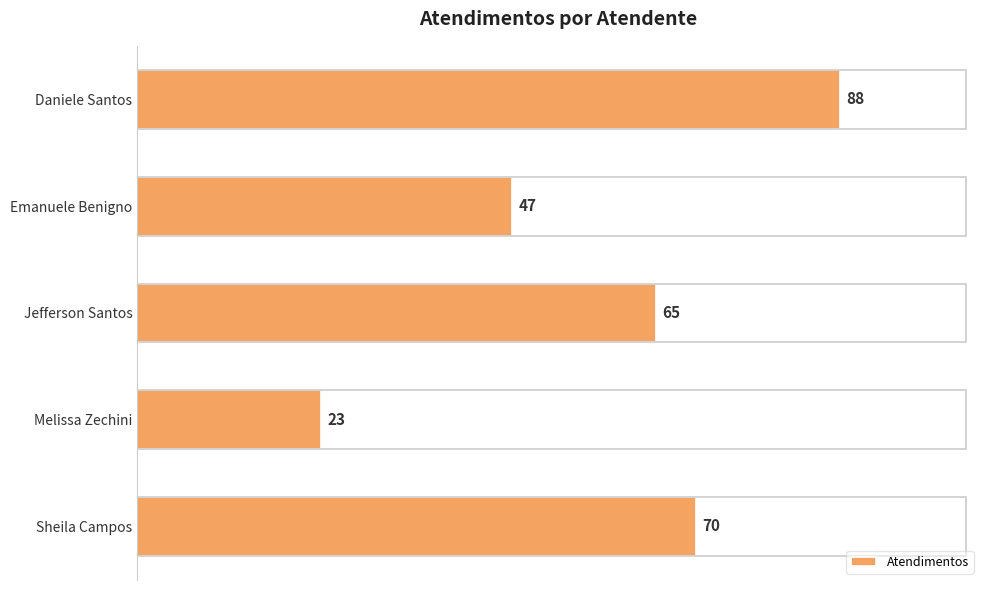

Count the number of data series in this chart.

1